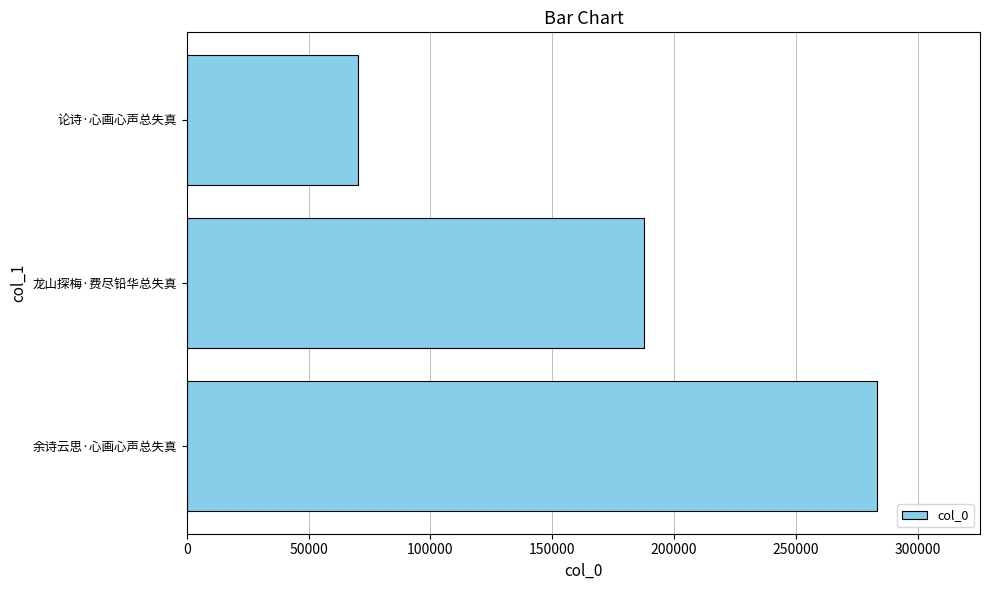

How many values are between 70246 and 283155?

3